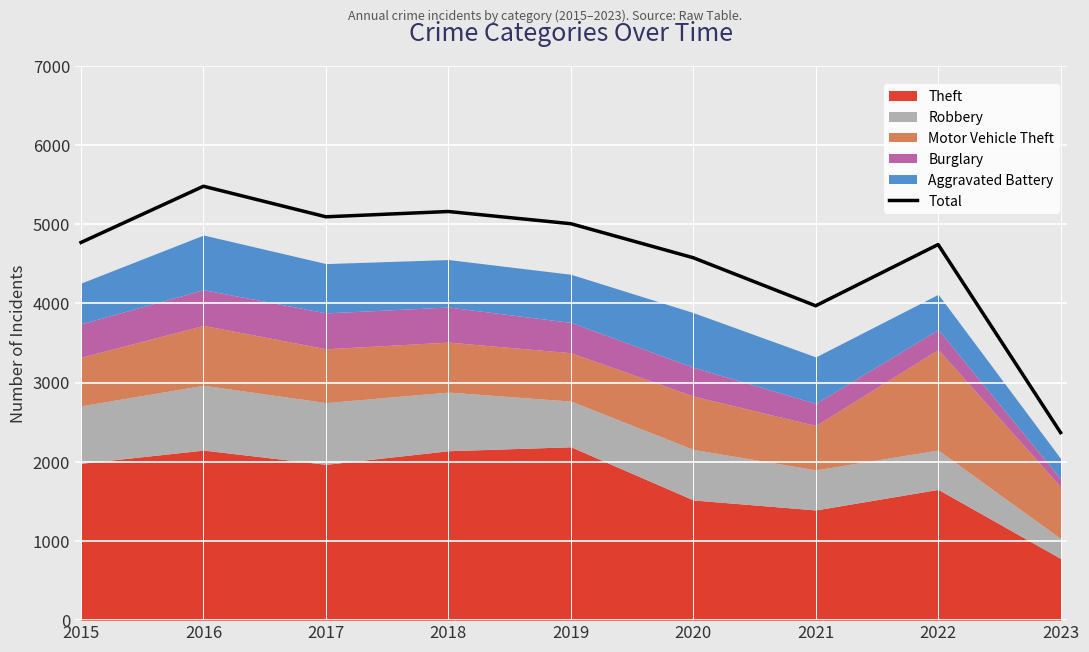

What is the sum of all values?

41180